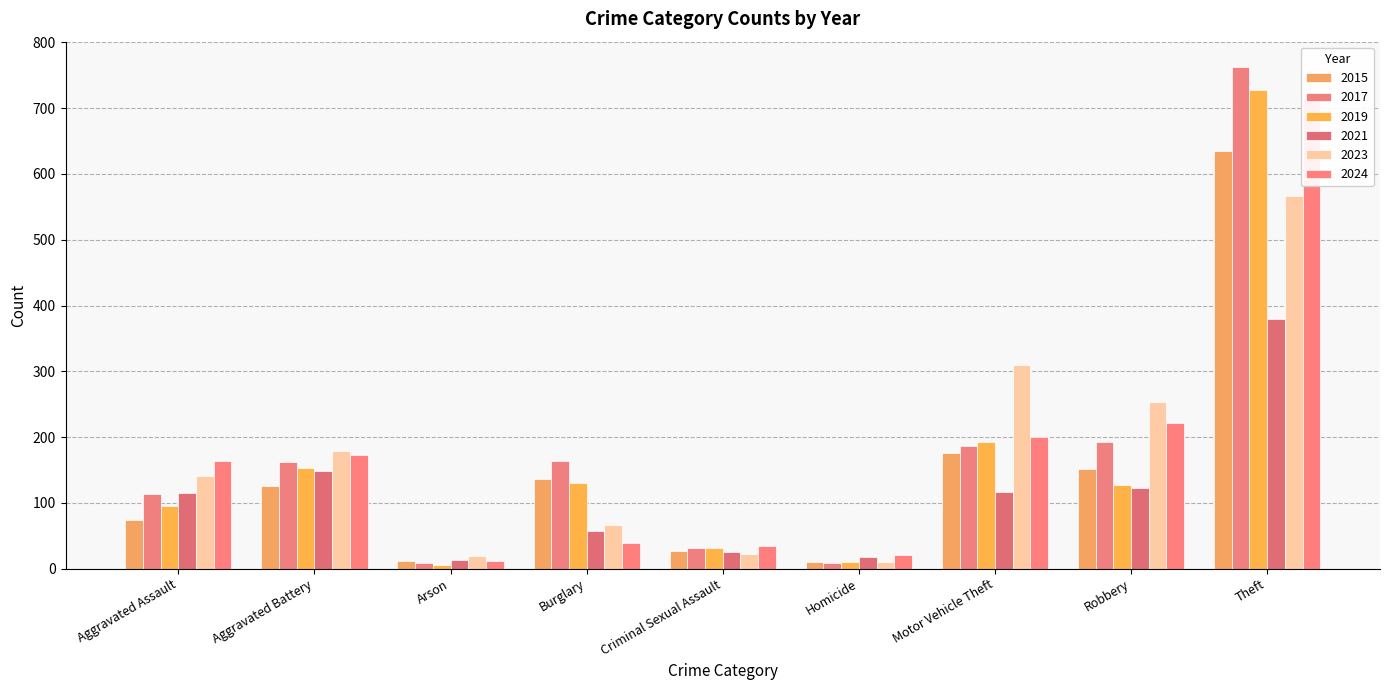

At which label does 2024 first exceed 164?

Aggravated Battery